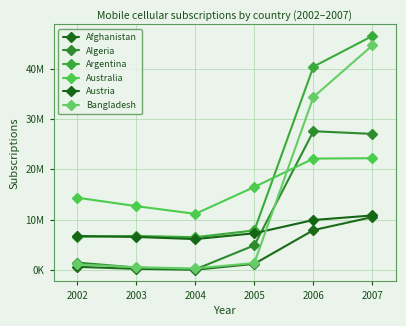

What is the value of the Bangladesh point at the 2nd from the left?

520000